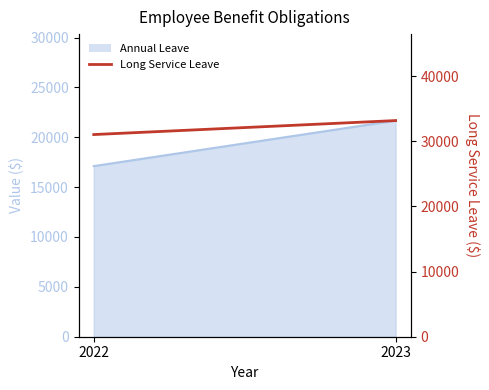

Which has a higher value, 2023 or 2022?

2023